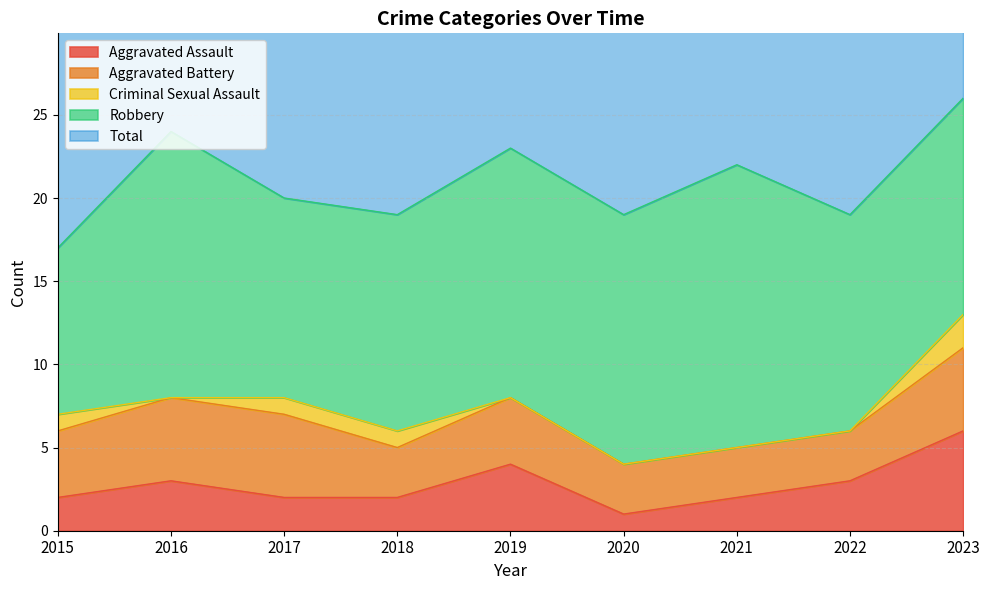

Which category has the lowest value across all series?

2016